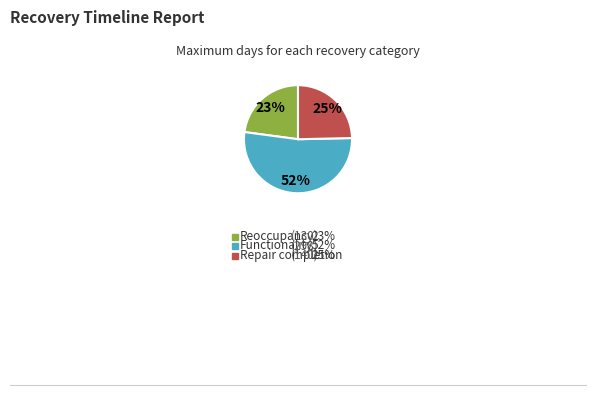

Does any single category account for the majority?

Yes